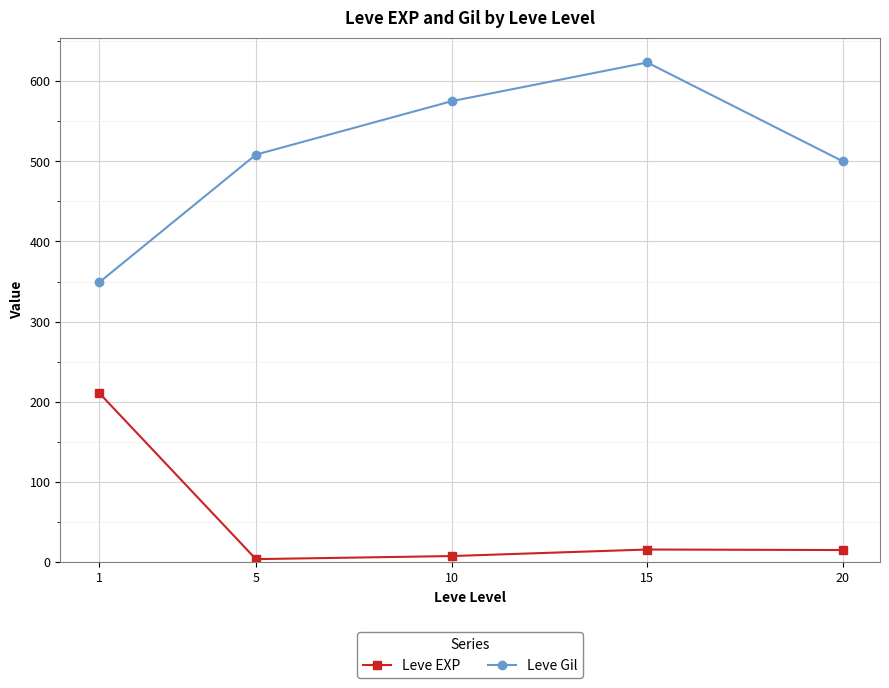

Which series has the widest spread of values?

Leve Gil